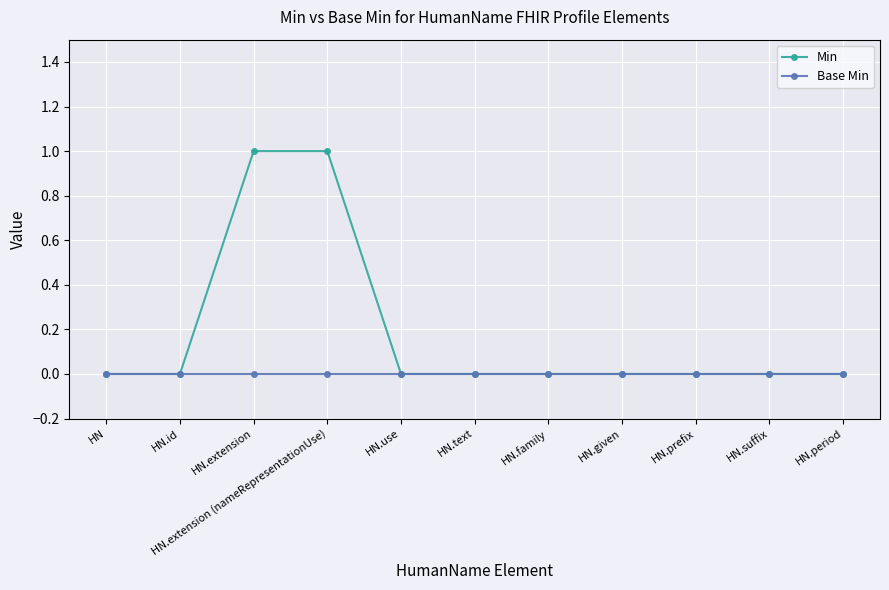

Which series has the largest range (max minus min)?

Min